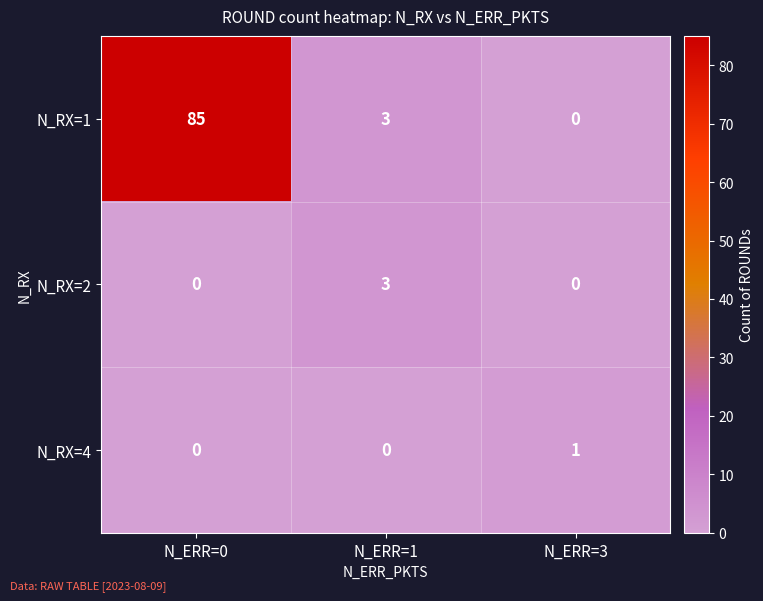

How many series are shown in this chart?

3